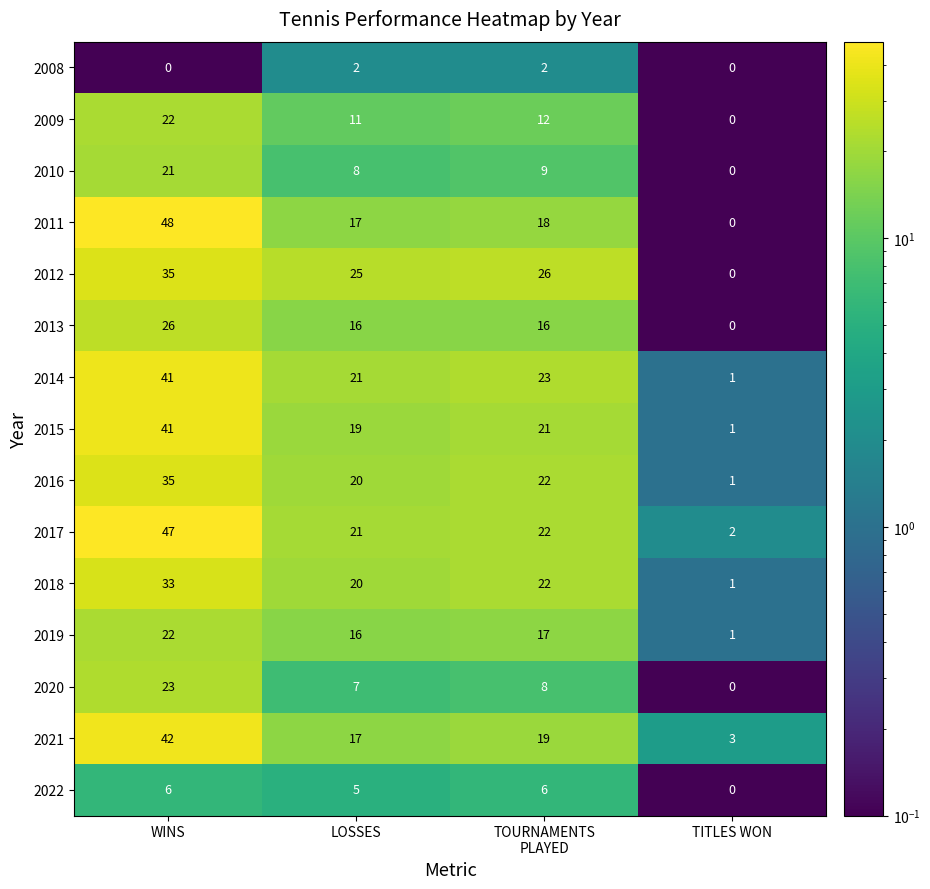

At which label is 2019 closest to 11?

LOSSES